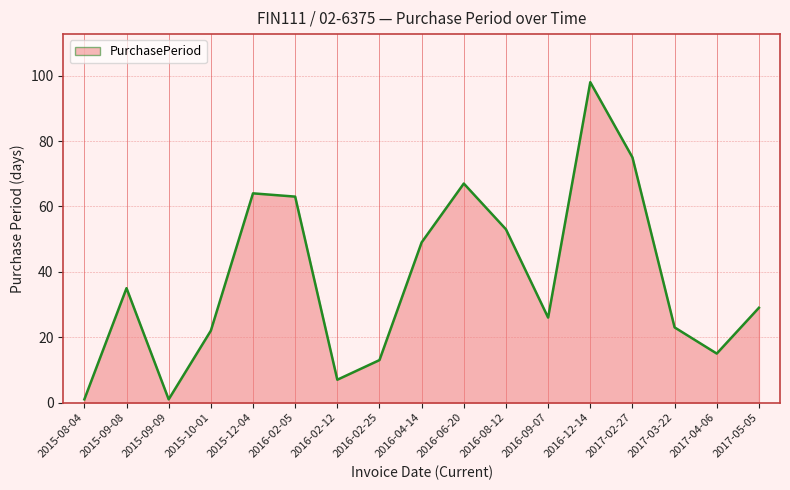

Where is the data nearest to the value 49?

2016-04-14